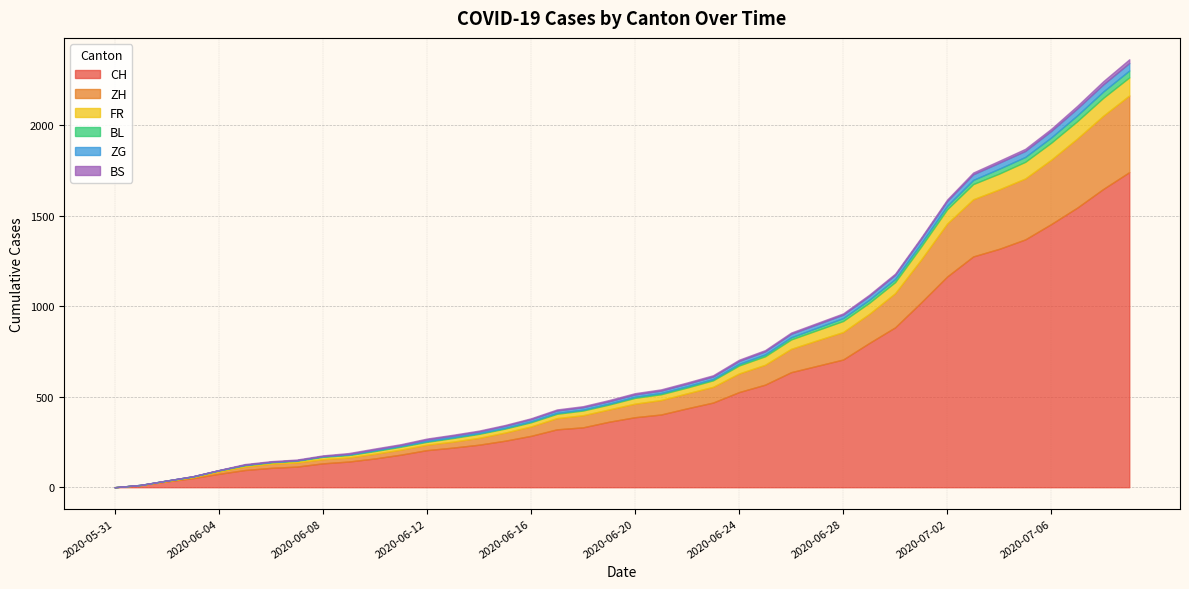

Which series has the largest range (max minus min)?

CH